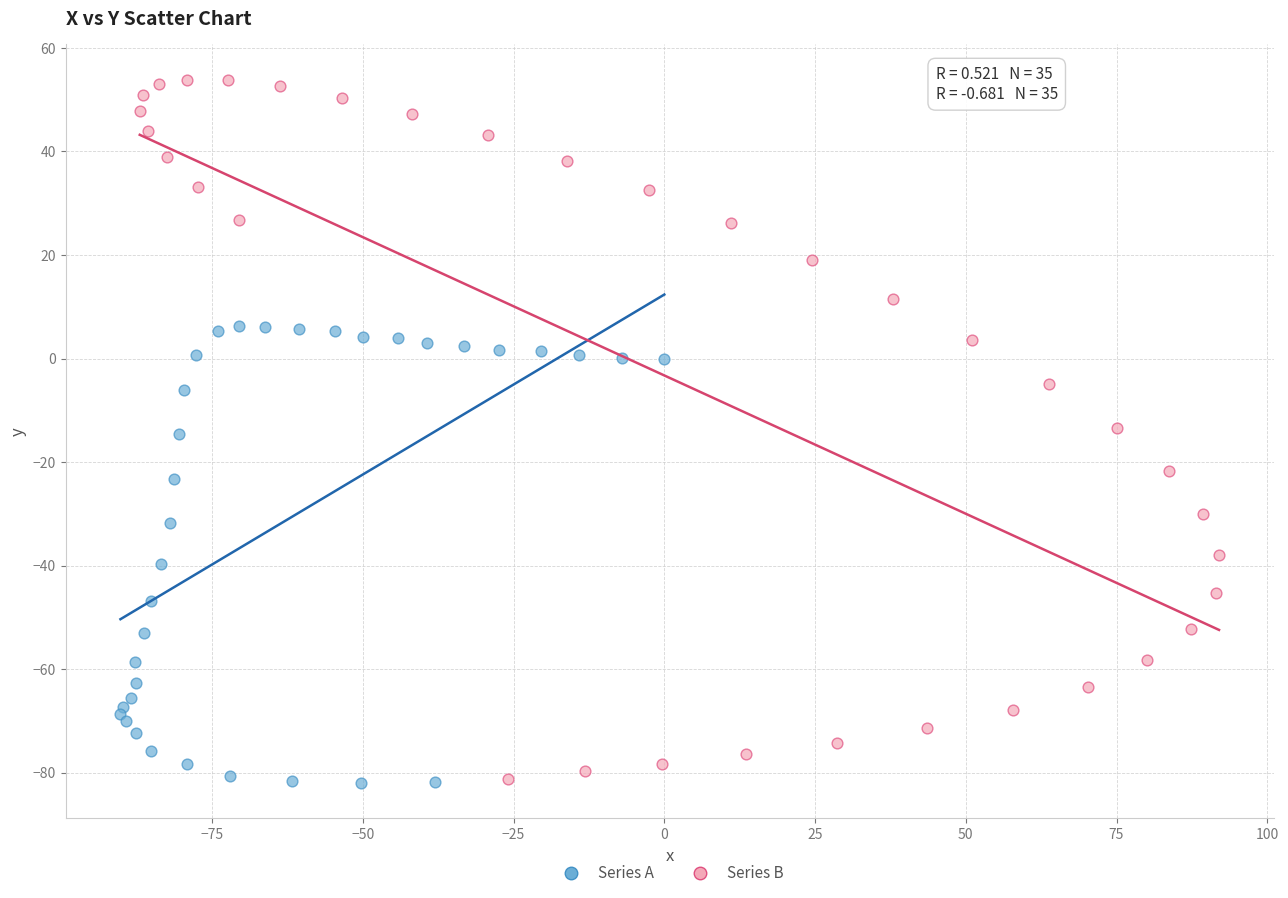

Which series has the widest spread of Y values?

Series B